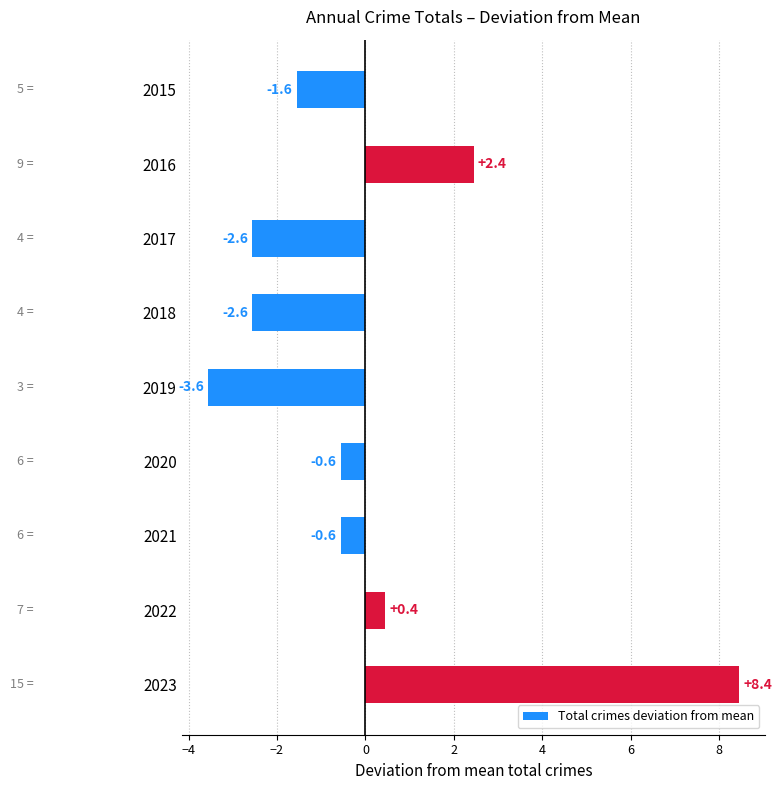

How many categories are shown in the chart?

9